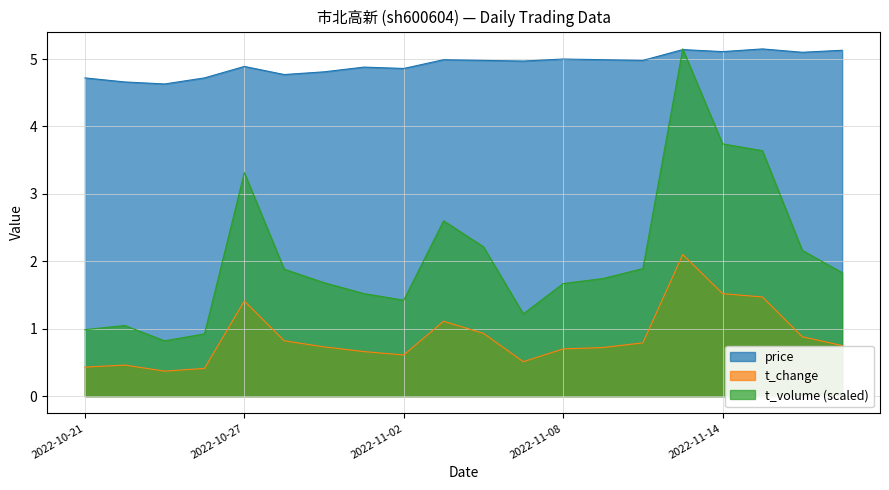

Reading right to left, list all the values displayed in this chart.

price: 5.1	5.1	5.2	5.1	5.1	5.0	5.0	5.0	5.0	5.0	5.0	4.9	4.9	4.8	4.8	4.9	4.7	4.6	4.7	4.7
t_change: 0.8	0.9	1.5	1.5	2.1	0.8	0.7	0.7	0.5	0.9	1.1	0.6	0.7	0.7	0.8	1.4	0.4	0.4	0.5	0.4
t_volume: 1.8	2.2	3.6	3.7	5.2	1.9	1.7	1.7	1.2	2.2	2.6	1.4	1.5	1.7	1.9	3.3	0.9	0.8	1.0	1.0